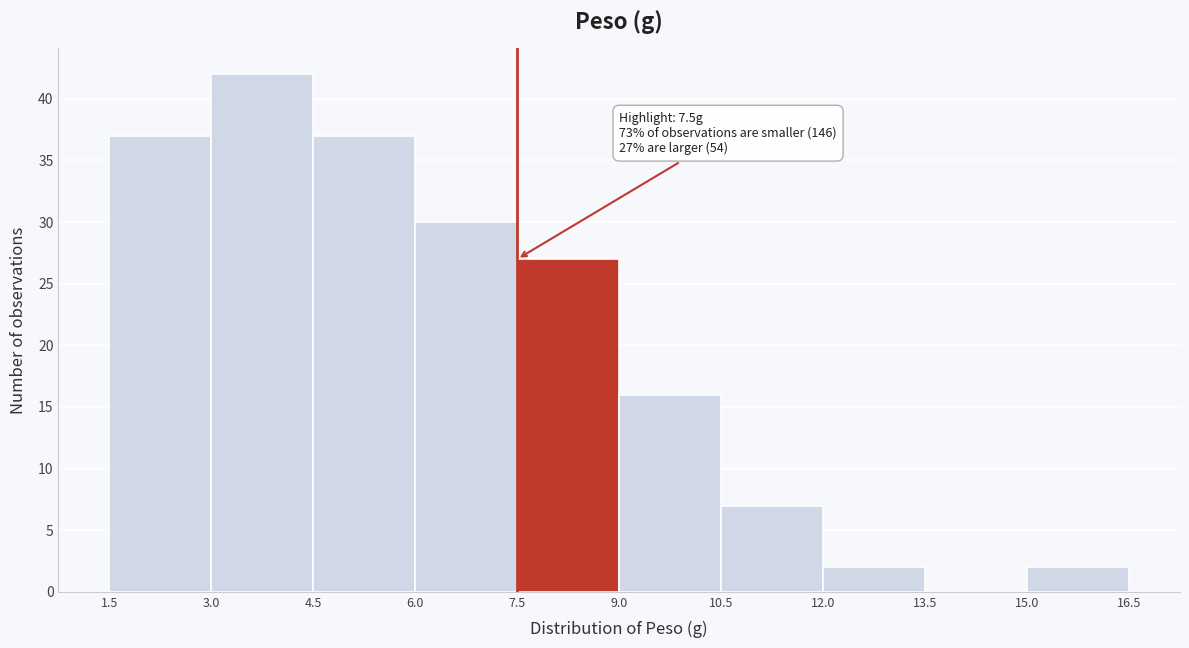

Over which range of the x-axis is the bar tallest?

3.0 to 4.5